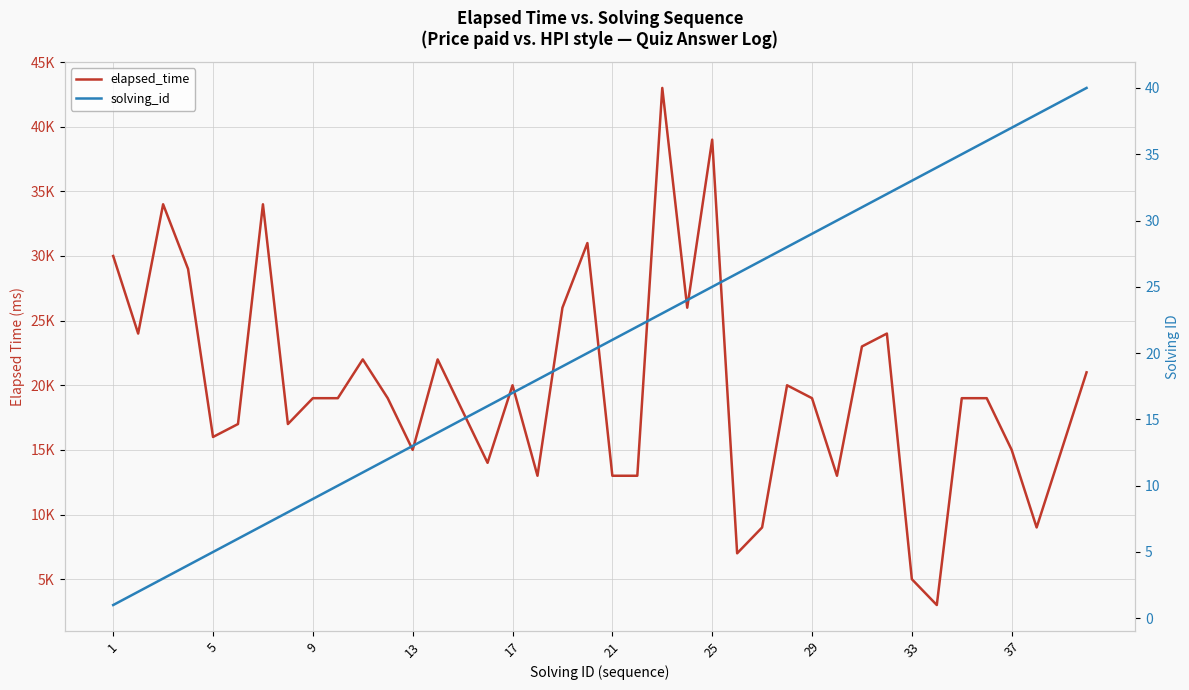

Does the chart have visible grid lines?

Yes